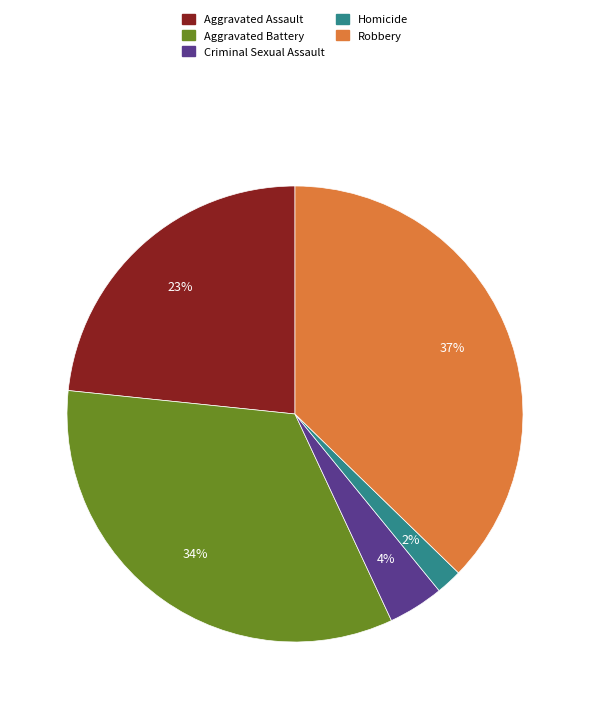

To the nearest percent, what is the average slice percentage?

20%